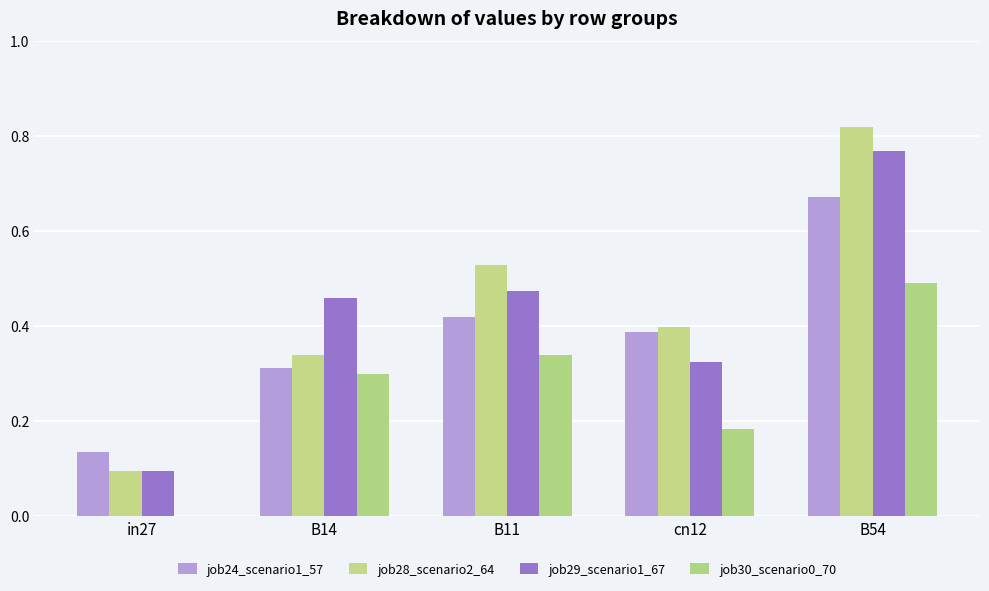

How many groups of bars are there?

5